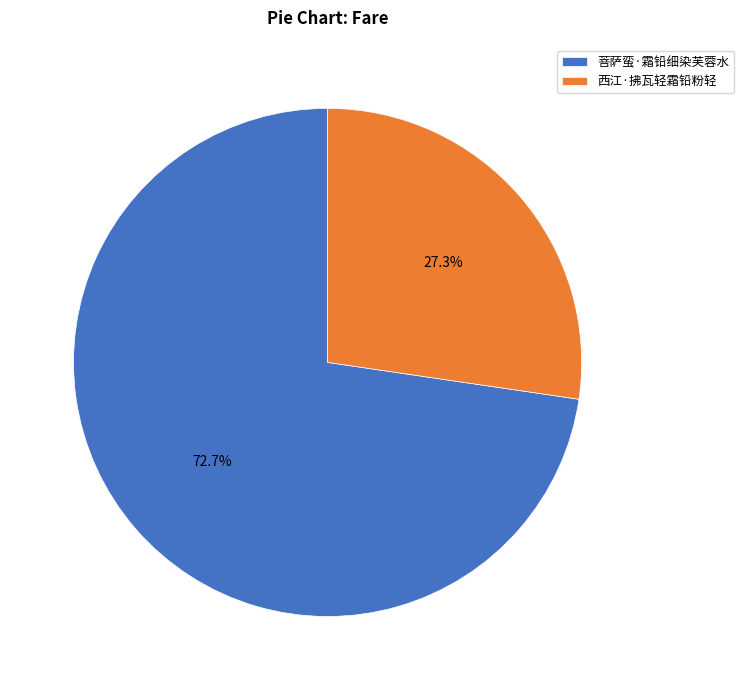

How many segments does this pie chart have?

2